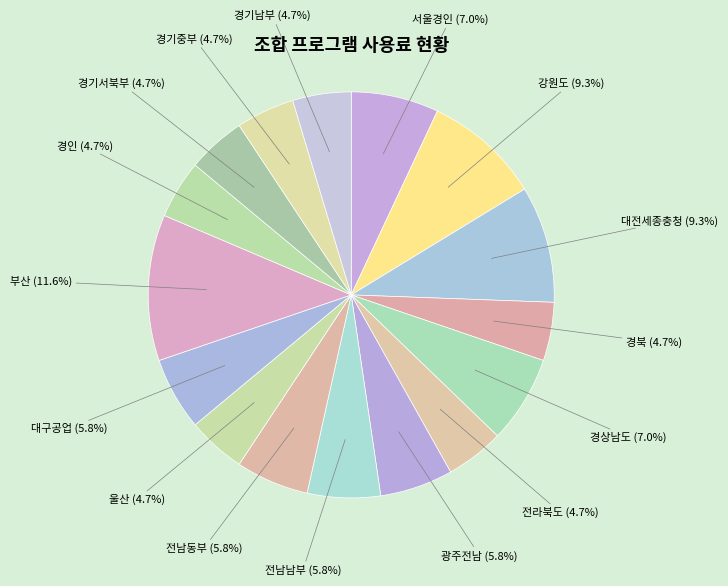

How many slices are in this pie chart?

16